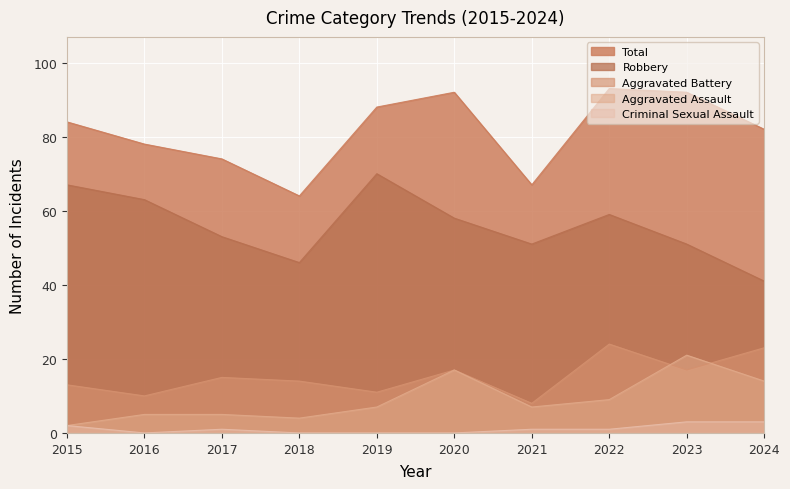

Reading right to left, what are all the values shown in this chart?

Aggravated Assault: 14	21	9	7	17	7	4	5	5	2
Aggravated Battery: 23	17	24	8	17	11	14	15	10	13
Criminal Sexual Assault: 3	3	1	1	0	0	0	1	0	2
Robbery: 41	51	59	51	58	70	46	53	63	67
Total: 82	92	93	67	92	88	64	74	78	84